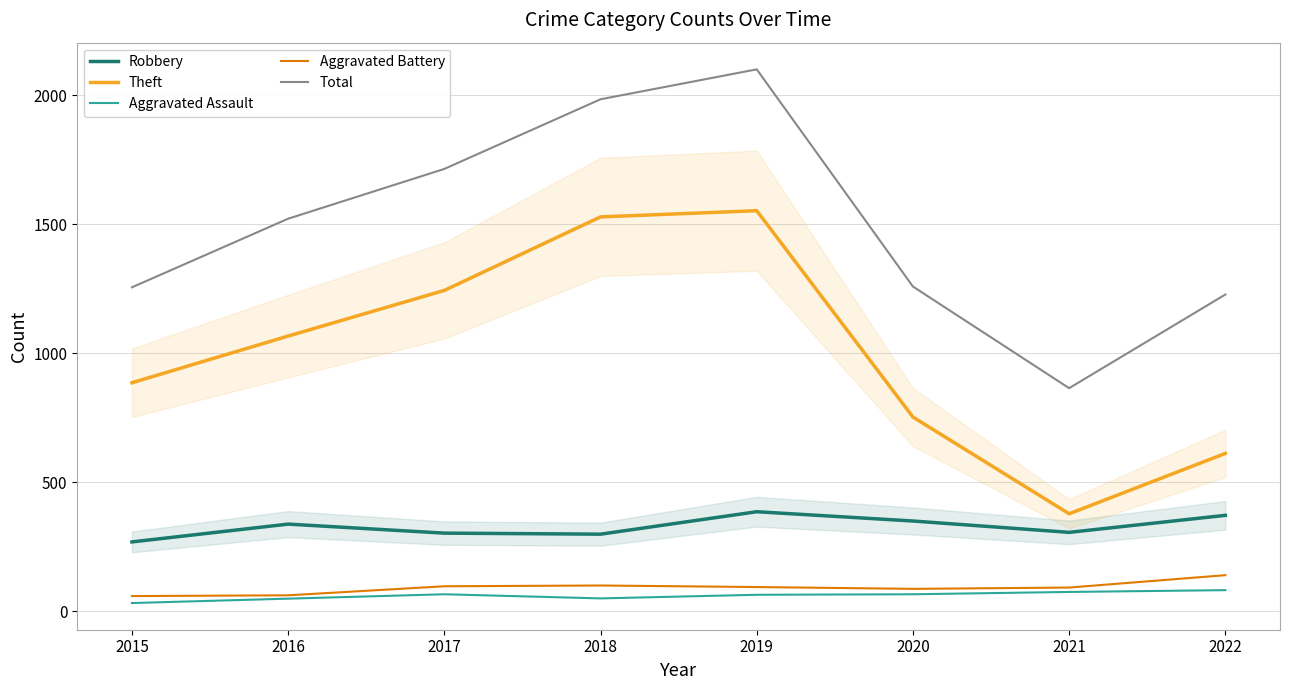

What is the average value of the Robbery series?

327